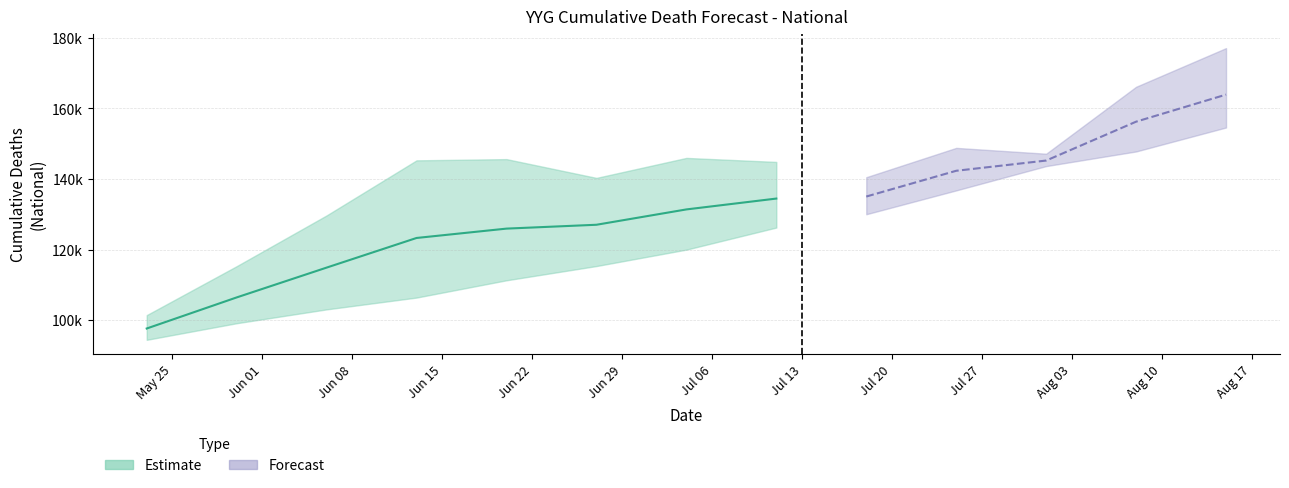

What is the minimum value shown in the chart?

94419